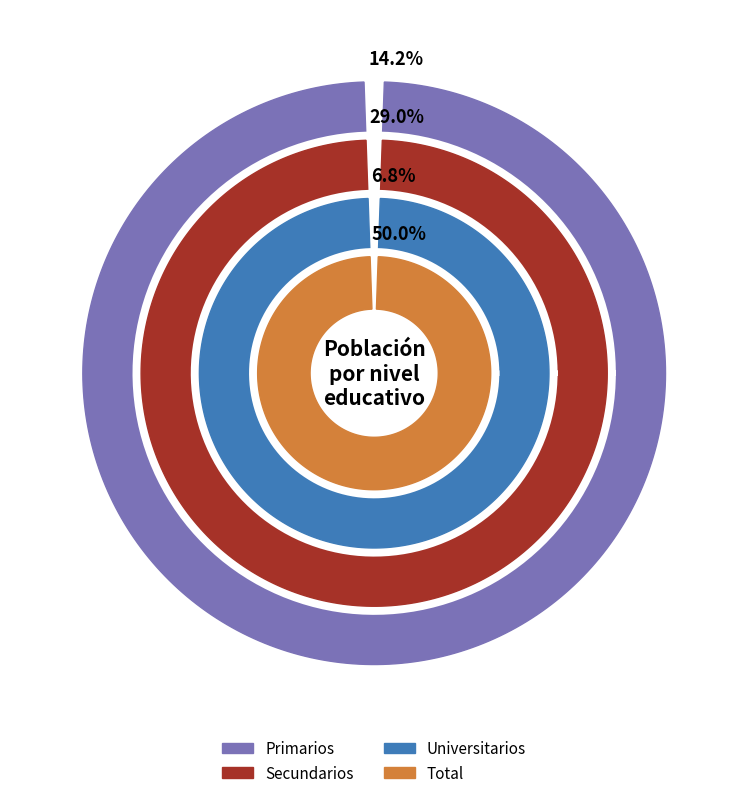

Is it true that Secundarios is 100% of the pie?

True